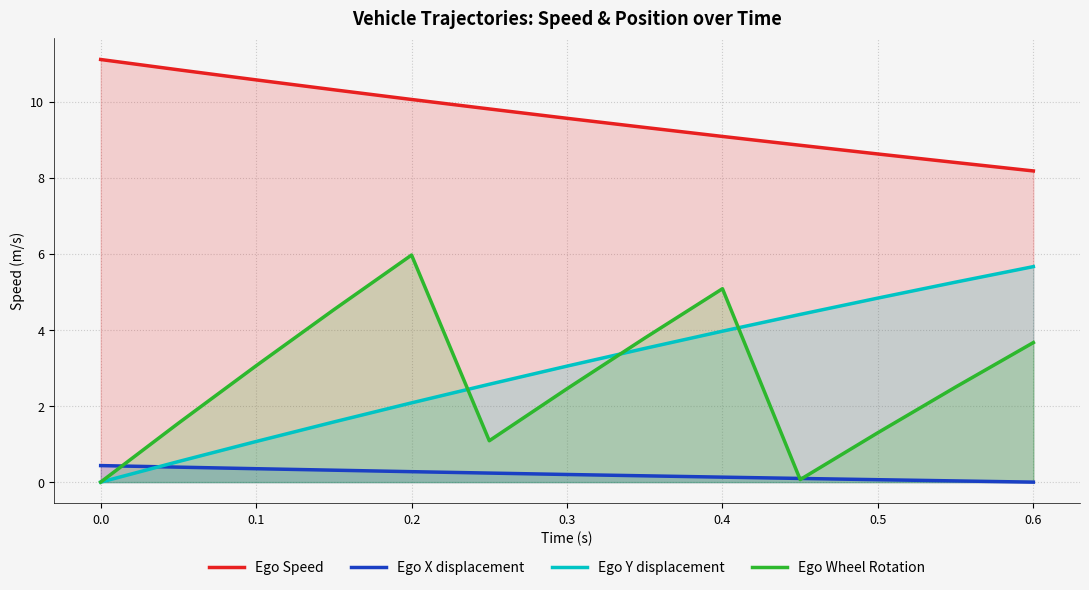

Reading left to right, list all the values displayed in this chart.

Ego Speed: 11.1	10.8	10.6	10.3	10.1	9.8	9.6	9.3	9.1	8.9	8.6	8.4	8.2
Ego X displacement: 0.4	0.4	0.4	0.3	0.3	0.2	0.2	0.2	0.1	0.1	0.1	0.0	0.0
Ego Y displacement: 0.0	0.5	1.1	1.6	2.1	2.6	3.1	3.5	4.0	4.4	4.8	5.3	5.7
Ego Wheel Rotation: 0.0	1.5	3.1	4.5	6.0	1.1	2.5	3.8	5.1	0.1	1.3	2.5	3.7